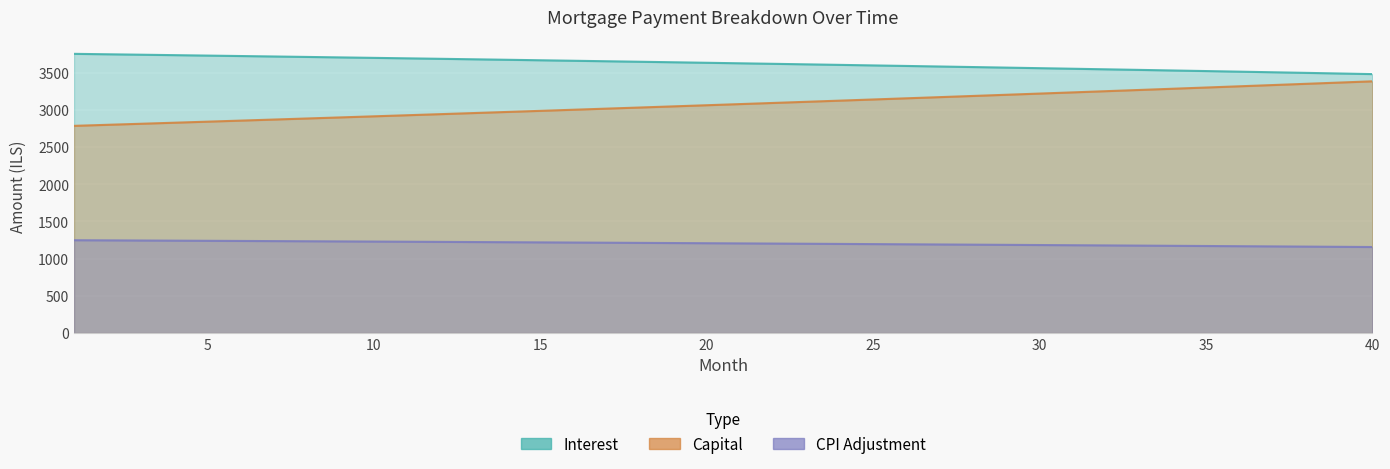

What are all the series names shown in the legend?

interest, capital, cpi